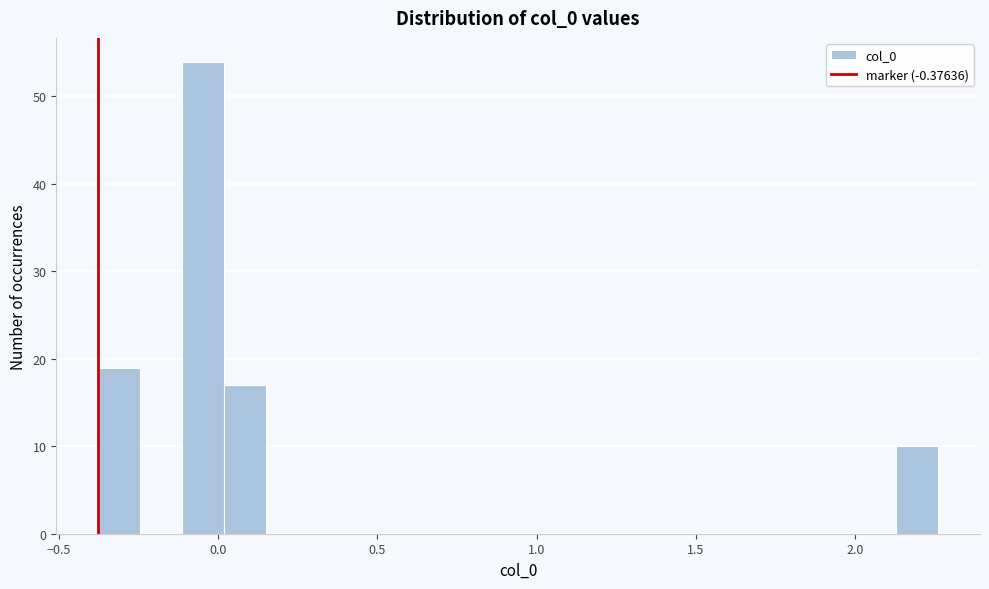

Read against the x-axis, roughly where is the centre of the tallest bar?

-0.05